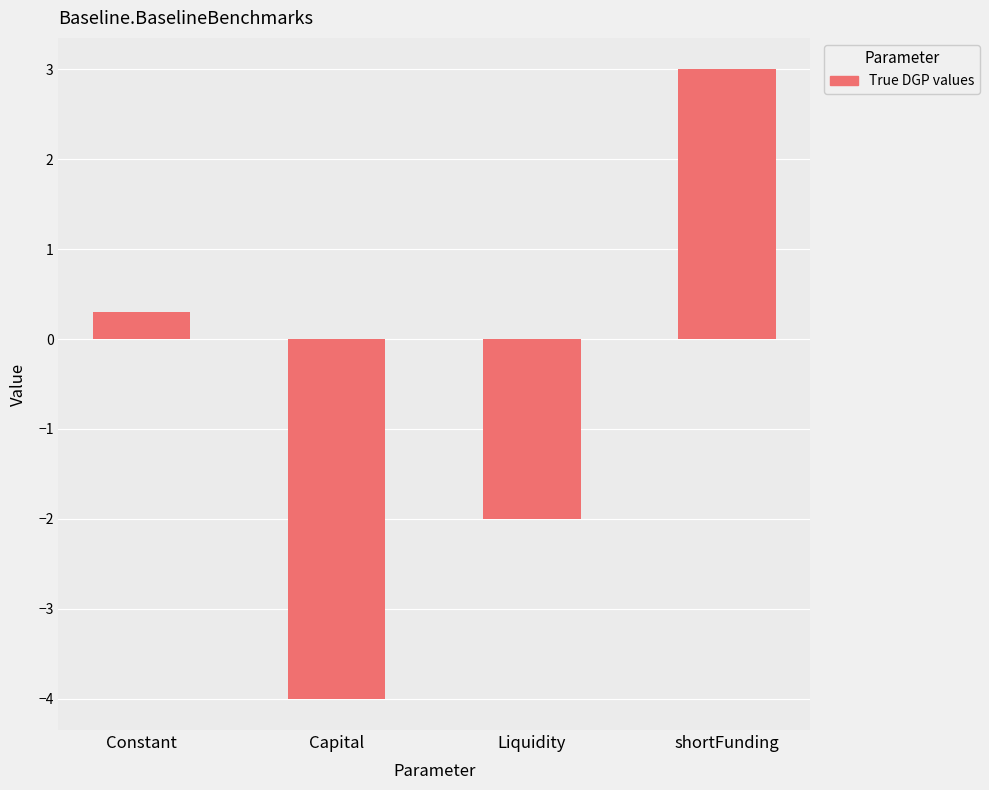

At which category does the chart reach its peak across all series?

shortFunding